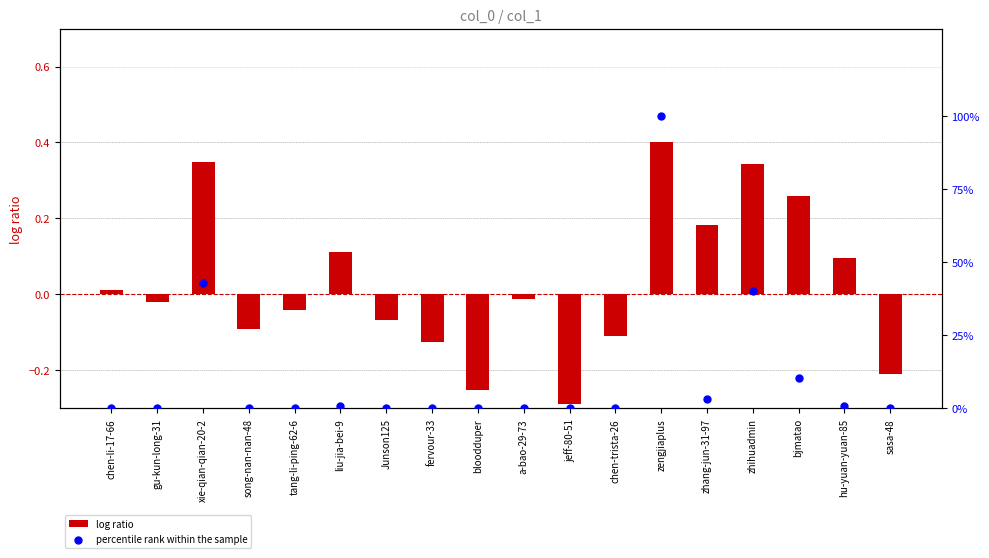

Which series has the widest spread of Y values?

percentile rank within the sample